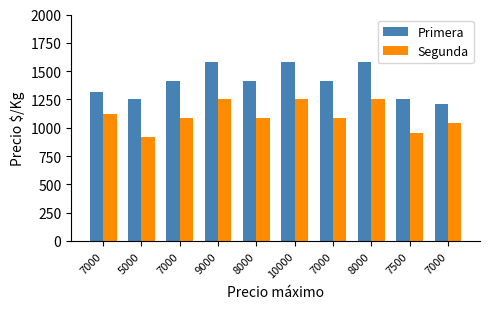

How many values in the Segunda series are below 1083?

3